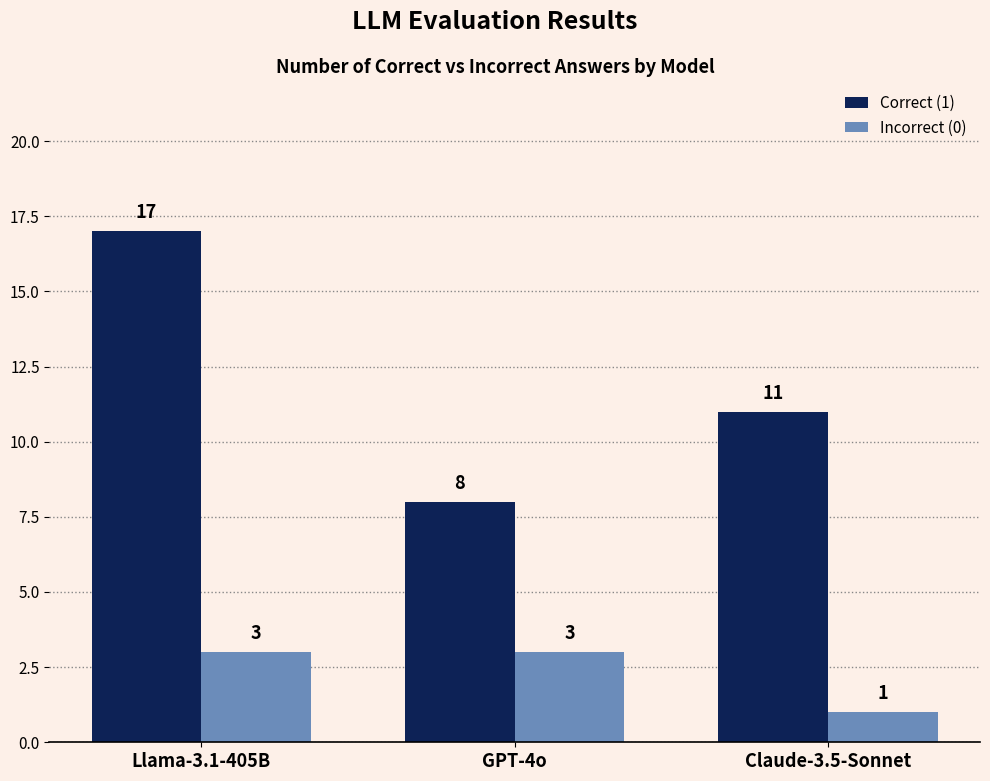

How many Incorrect (0) values are between 1 and 3?

3